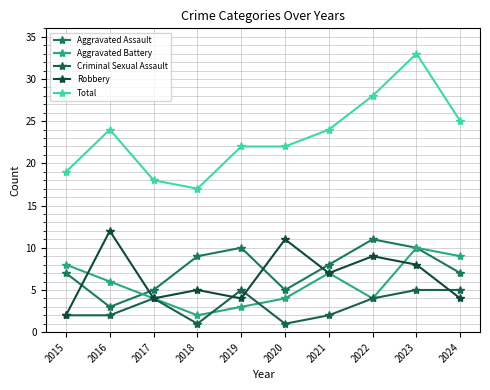

What is the spread (max minus min) of values at 2015?

17